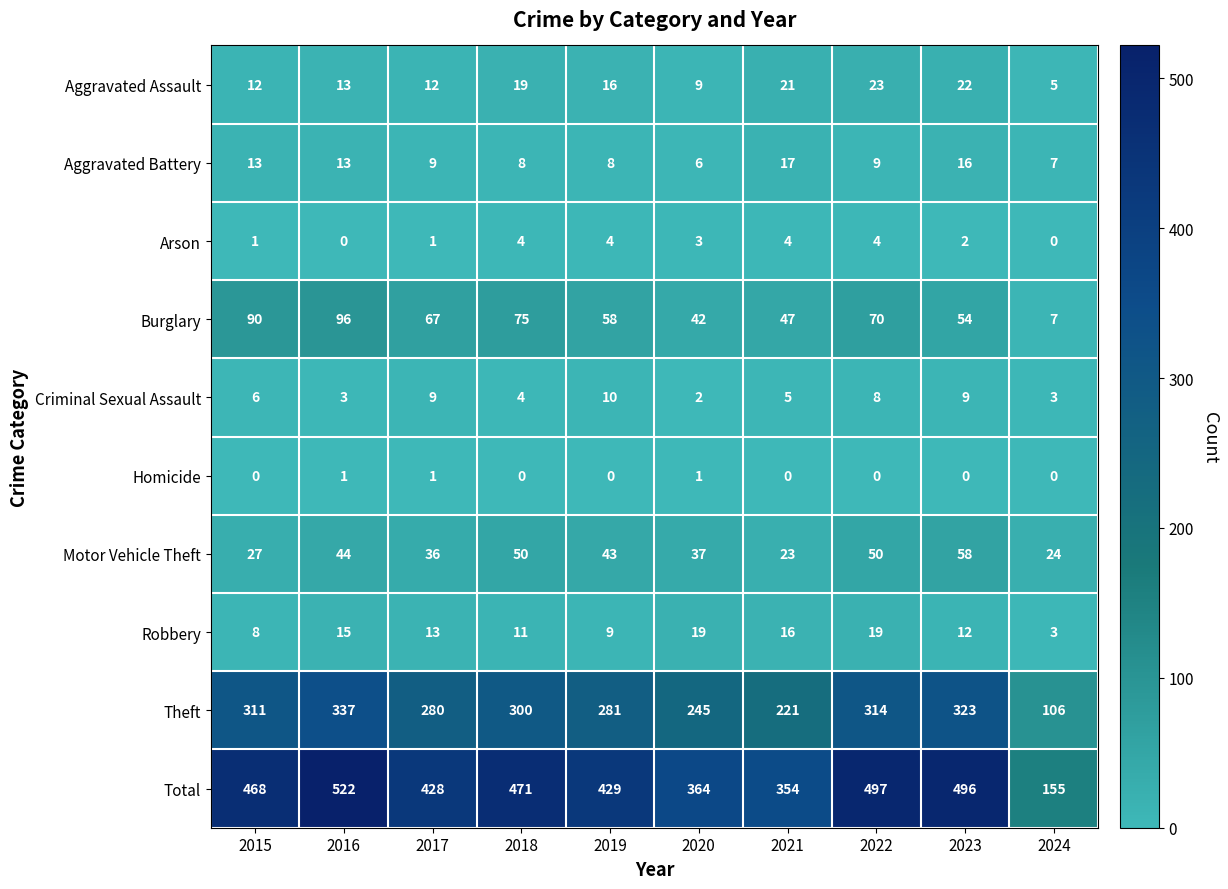

Is it true that Burglary equals 7 at 2024?

True